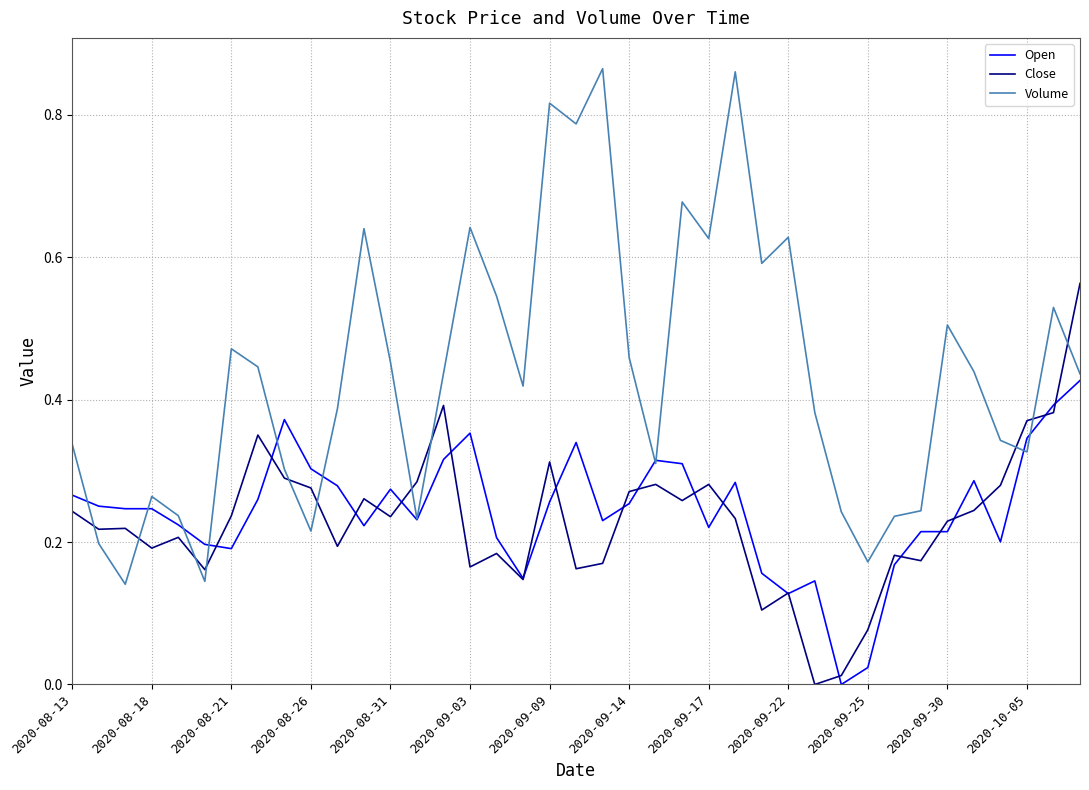

List the series in order of their peak value, lowest first.

Open, Close, Volume